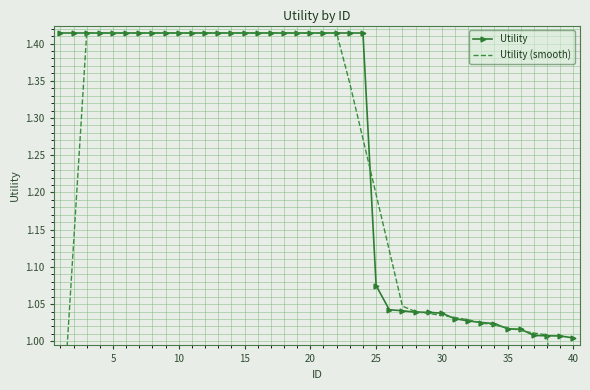

What is the value of the Utility point at the 11th from the left?

1.4